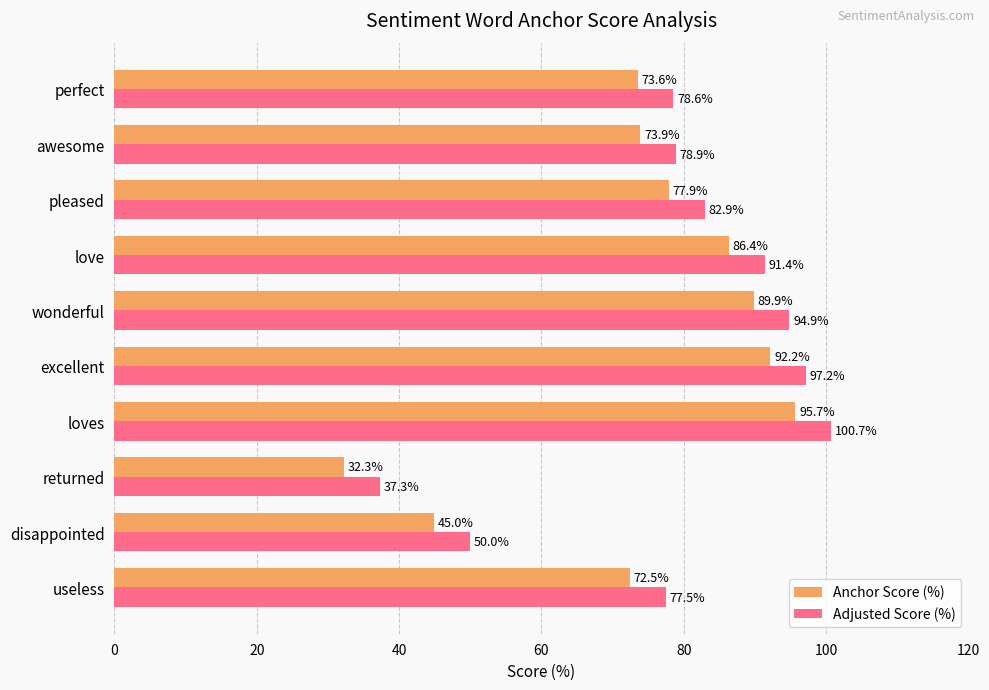

Which series has the largest total across all categories?

Adjusted Score (%)